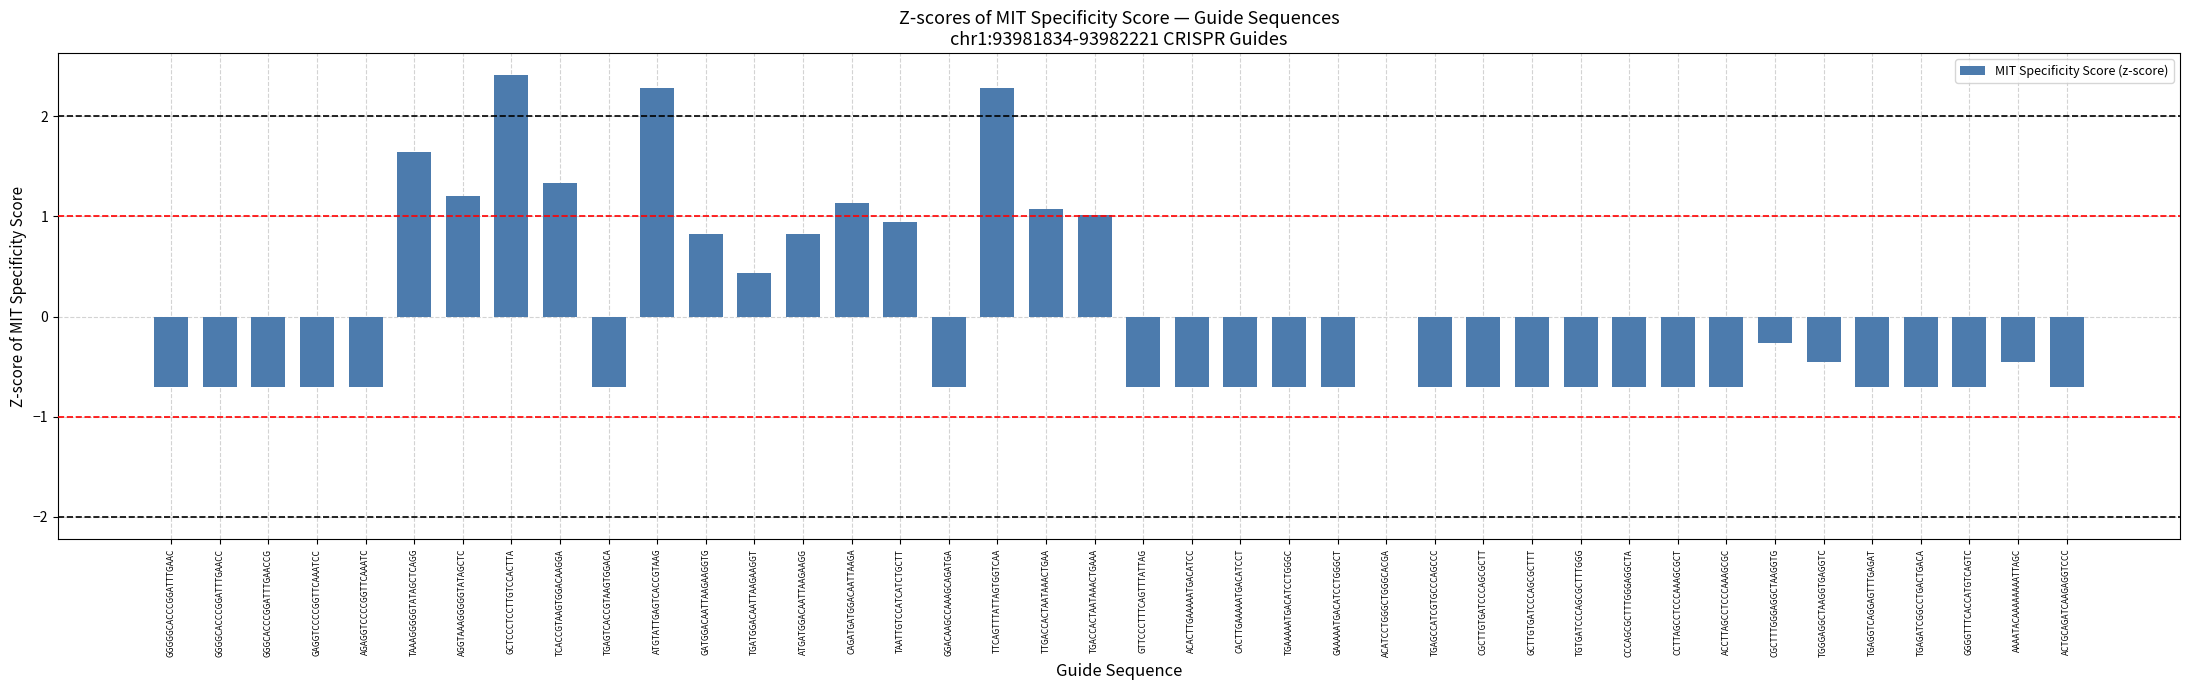

How many distinct data groups are displayed?

1